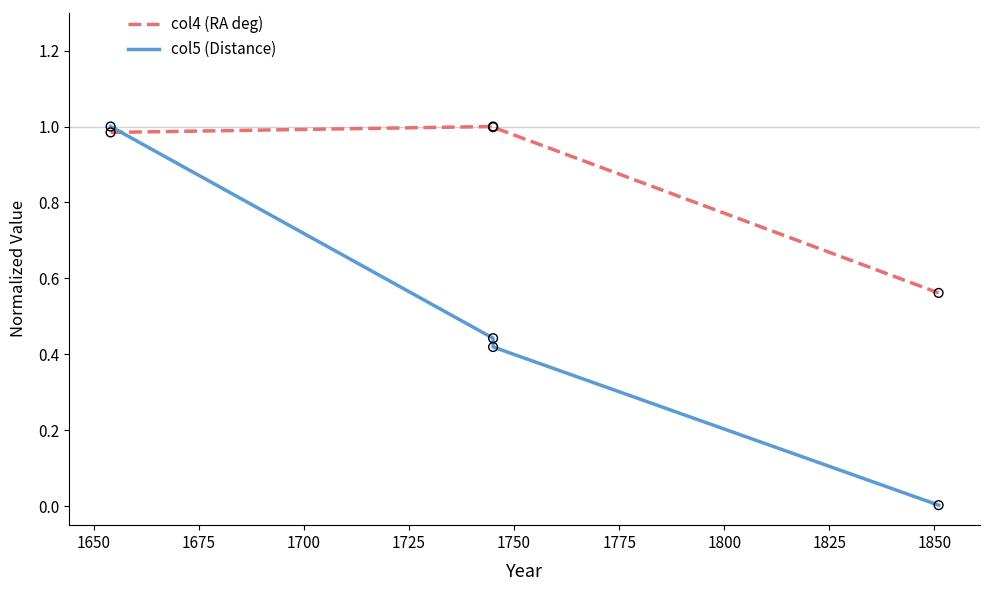

Is the value of col5 (Distance) at 1625 greater than the value of col4 (RA deg) at 1675?

Yes